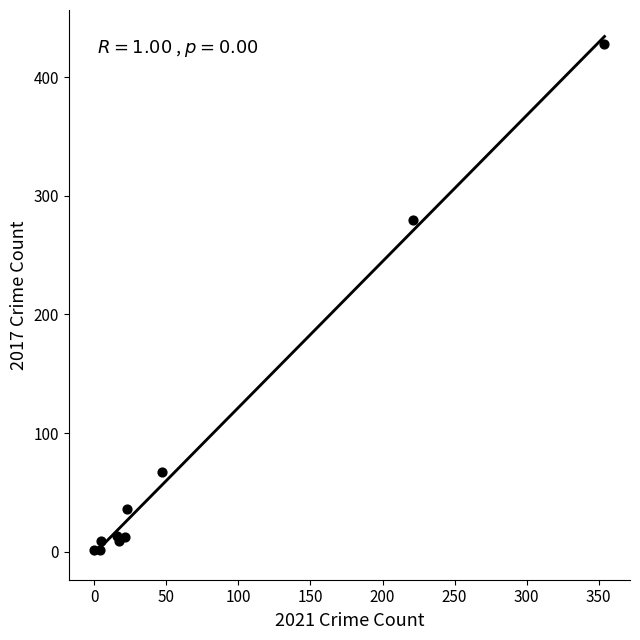

What Y value in the scatter plot is closest to 214?

280